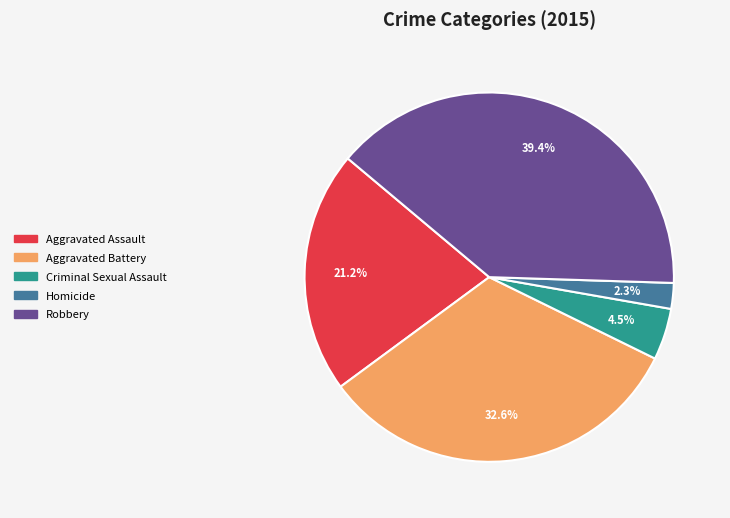

How many slices are in this pie chart?

5